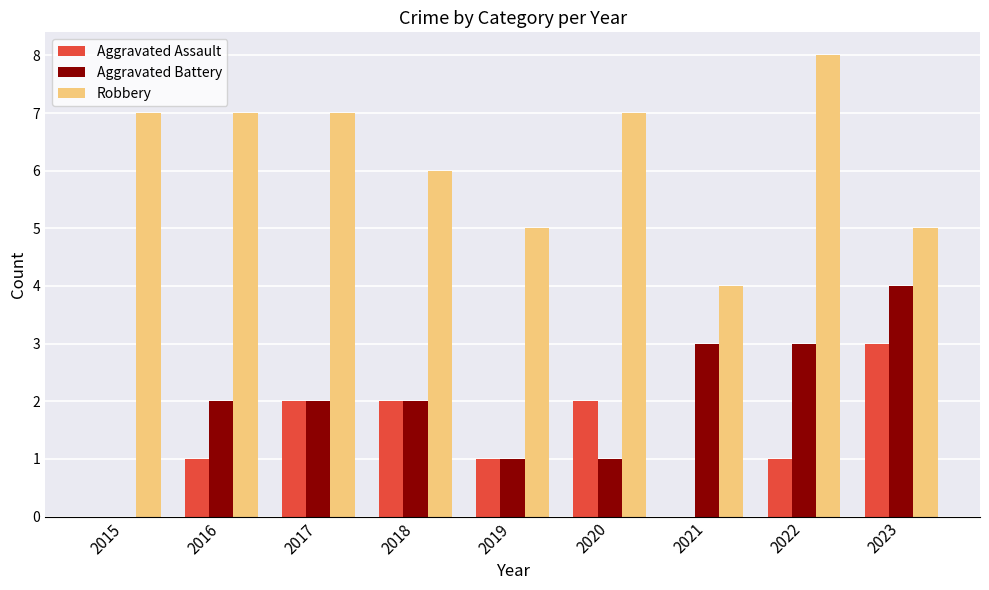

Reading left to right, what are all the values shown in this chart?

Aggravated Assault: 2015=0	2016=1	2017=2	2018=2	2019=1	2020=2	2021=0	2022=1	2023=3
Aggravated Battery: 2015=0	2016=2	2017=2	2018=2	2019=1	2020=1	2021=3	2022=3	2023=4
Robbery: 2015=7	2016=7	2017=7	2018=6	2019=5	2020=7	2021=4	2022=8	2023=5